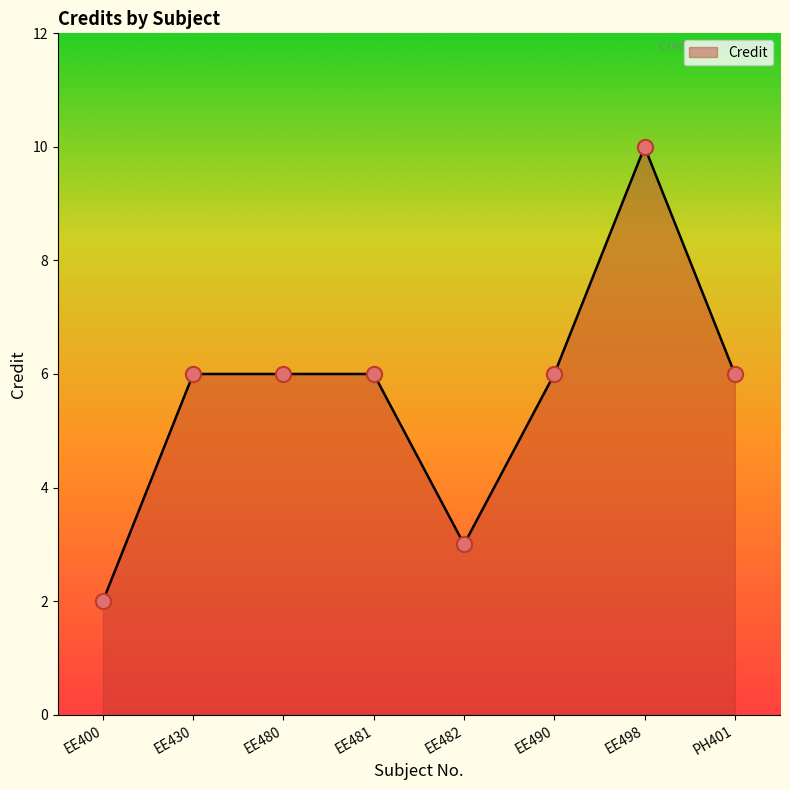

What is the ratio of the value at EE482 to the value at EE490?

0.5